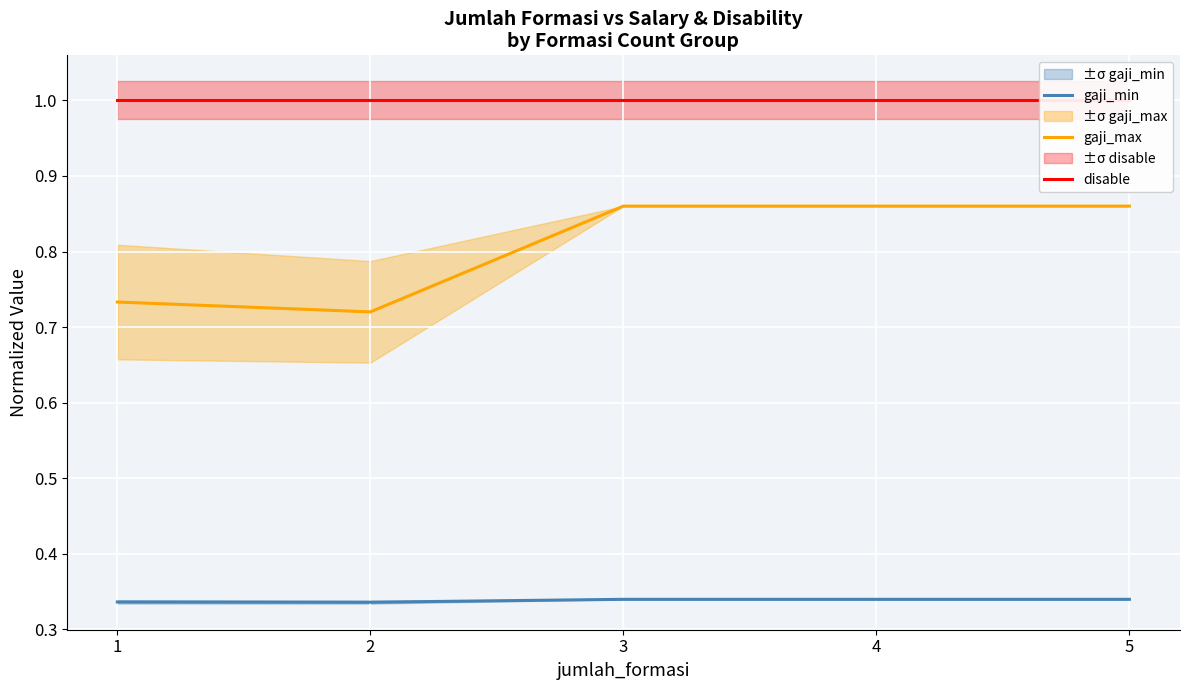

Where is the first local minimum for gaji_max?

2